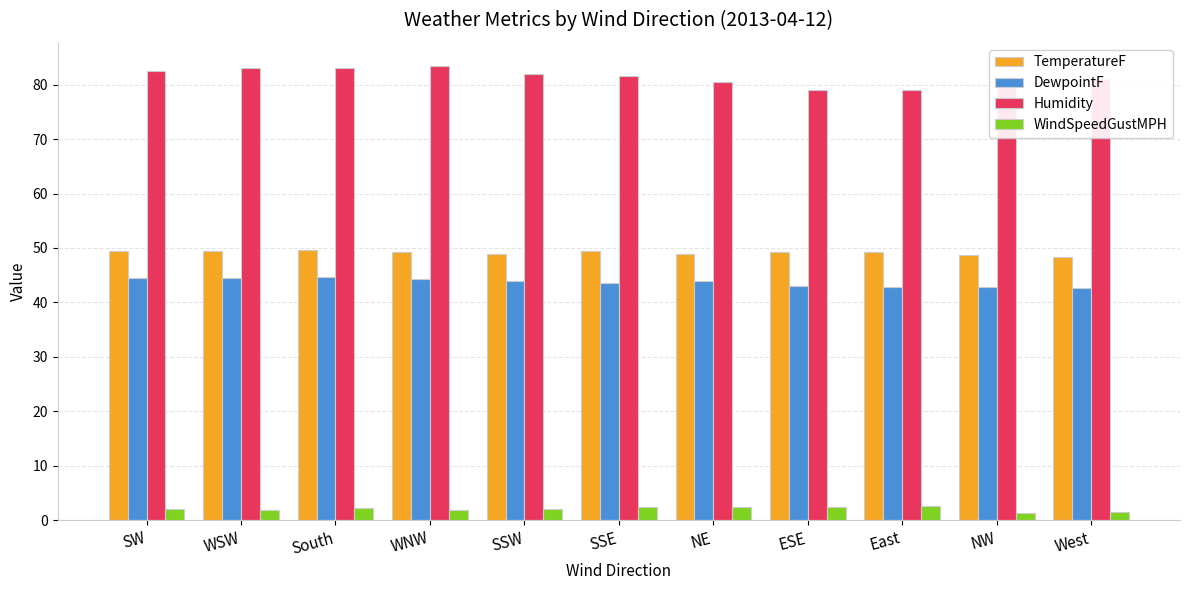

Which series has the largest range (max minus min)?

Humidity